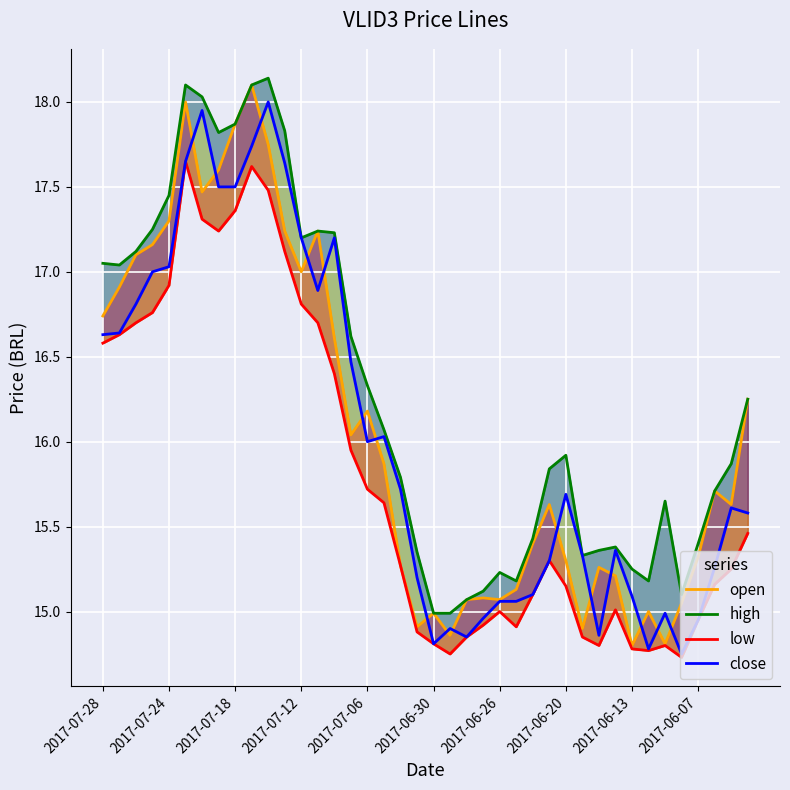

True or false: high and close cross at least once.

False